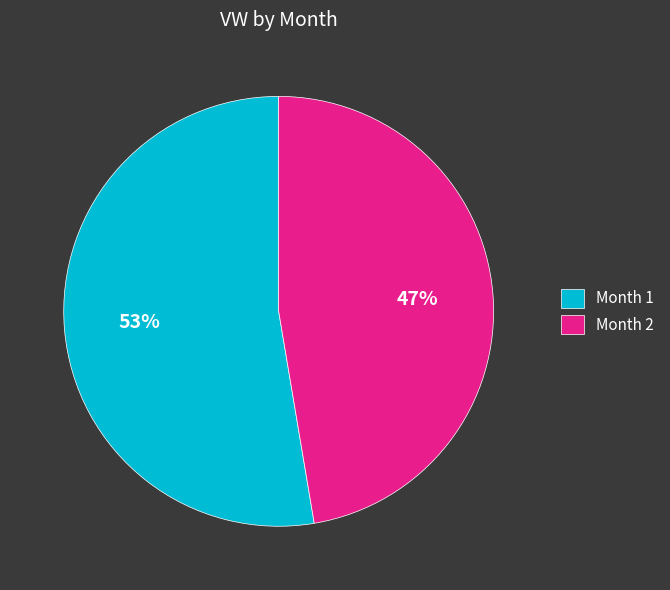

Is it true that Month 2 is 47% of the pie?

True